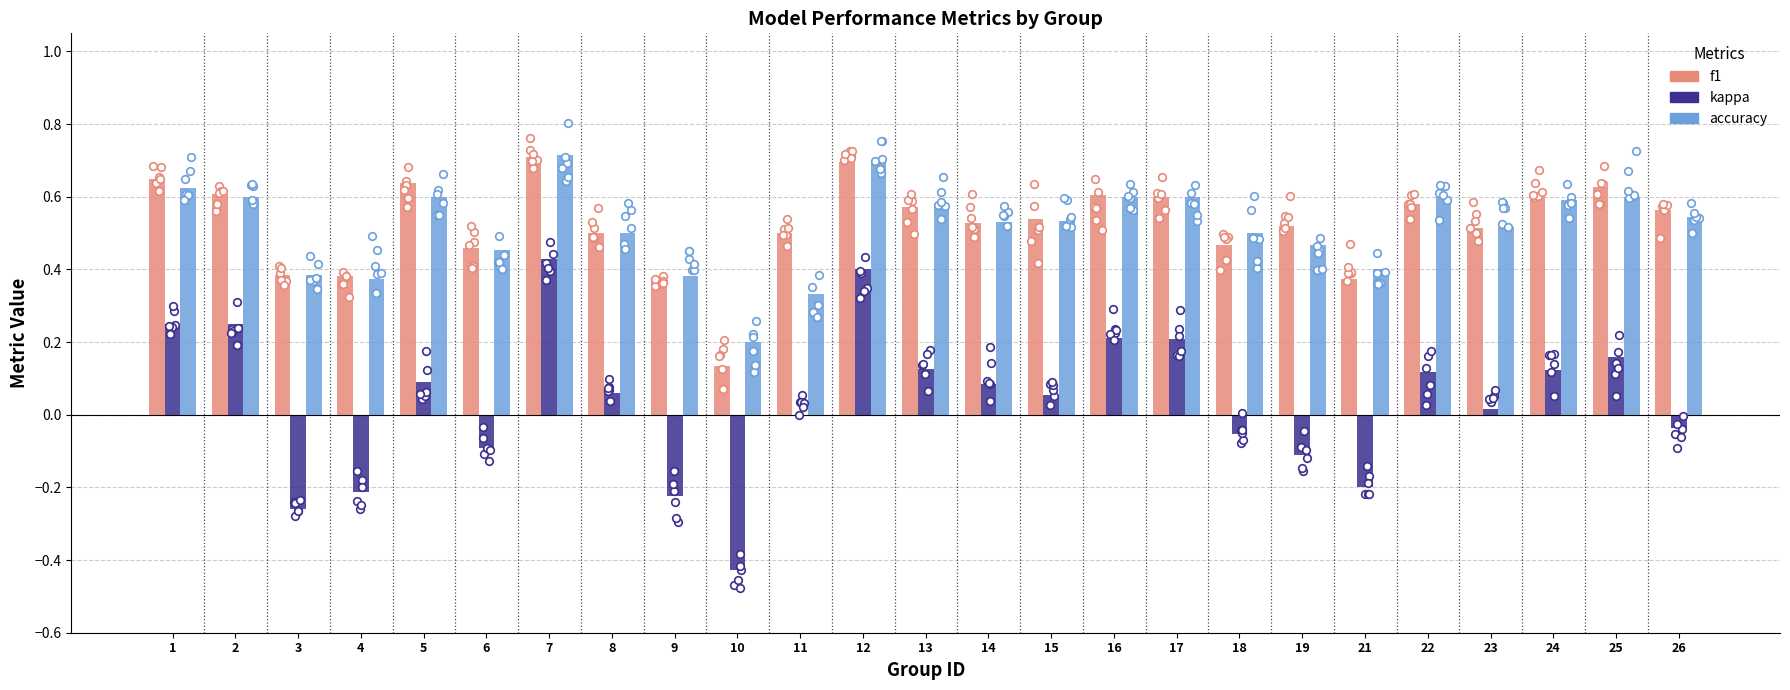

Which series reaches the minimum Y coordinate?

kappa